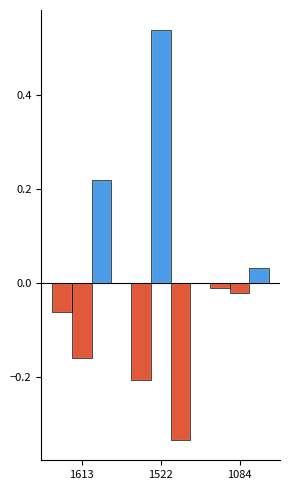

What is the highest value of the M03 series?

0.5